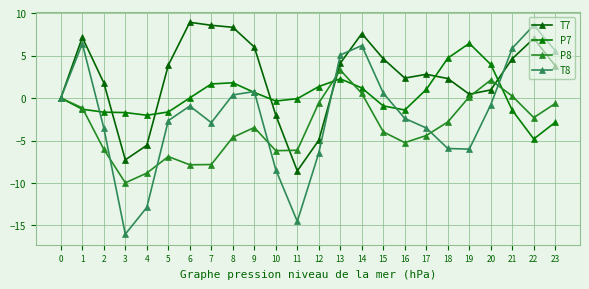

Where is the first local minimum for T7?

3